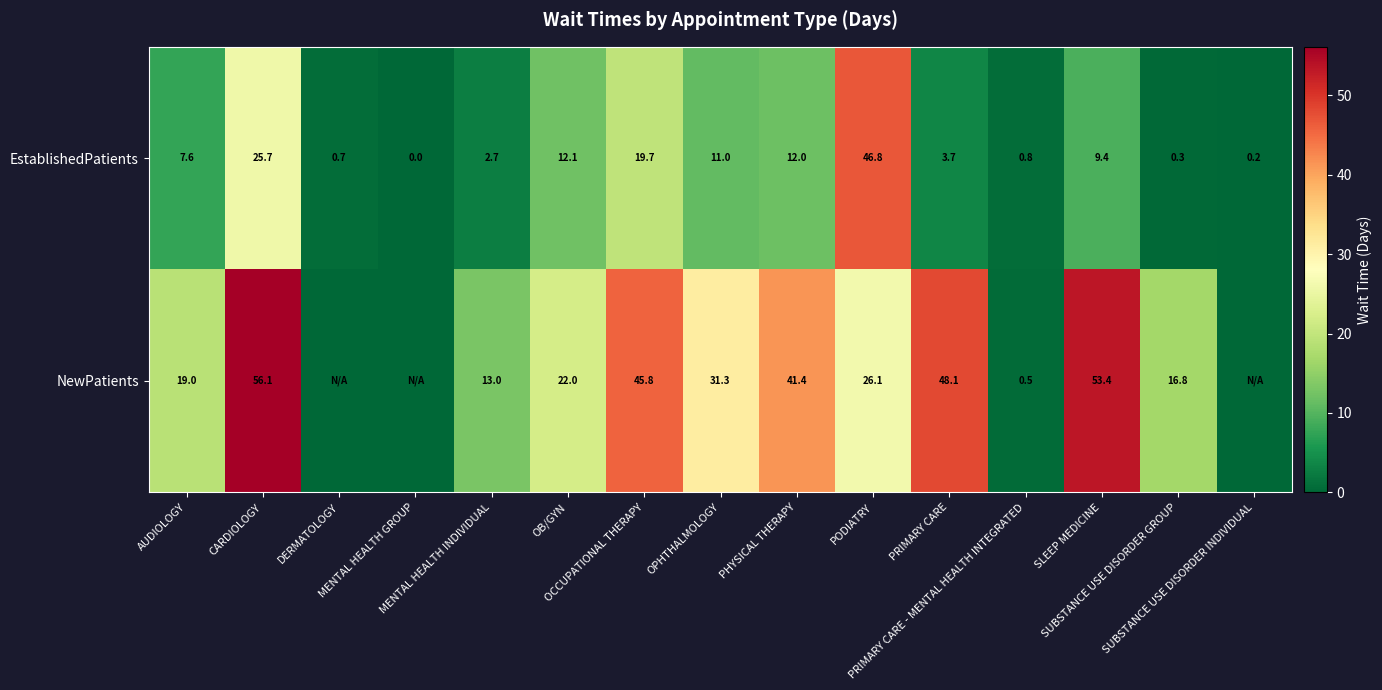

What is the average value of the EstablishedPatients series?

10.2